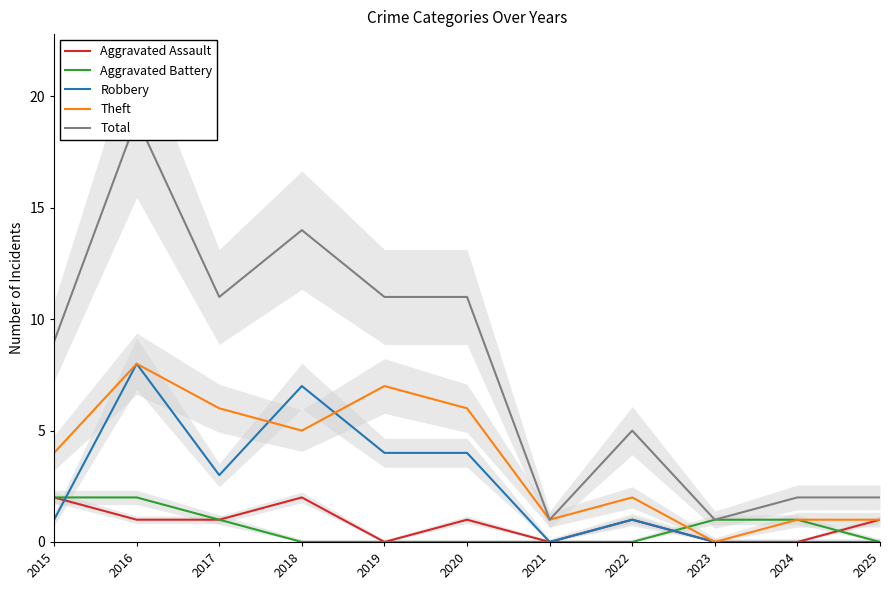

Reading right to left, what are all the values shown in this chart?

Aggravated Assault: 2025=1	2024=0	2023=0	2022=1	2021=0	2020=1	2019=0	2018=2	2017=1	2016=1	2015=2
Aggravated Battery: 2025=0	2024=1	2023=1	2022=0	2021=0	2020=0	2019=0	2018=0	2017=1	2016=2	2015=2
Robbery: 2025=0	2024=0	2023=0	2022=1	2021=0	2020=4	2019=4	2018=7	2017=3	2016=8	2015=1
Theft: 2025=1	2024=1	2023=0	2022=2	2021=1	2020=6	2019=7	2018=5	2017=6	2016=8	2015=4
Total: 2025=2	2024=2	2023=1	2022=5	2021=1	2020=11	2019=11	2018=14	2017=11	2016=19	2015=9